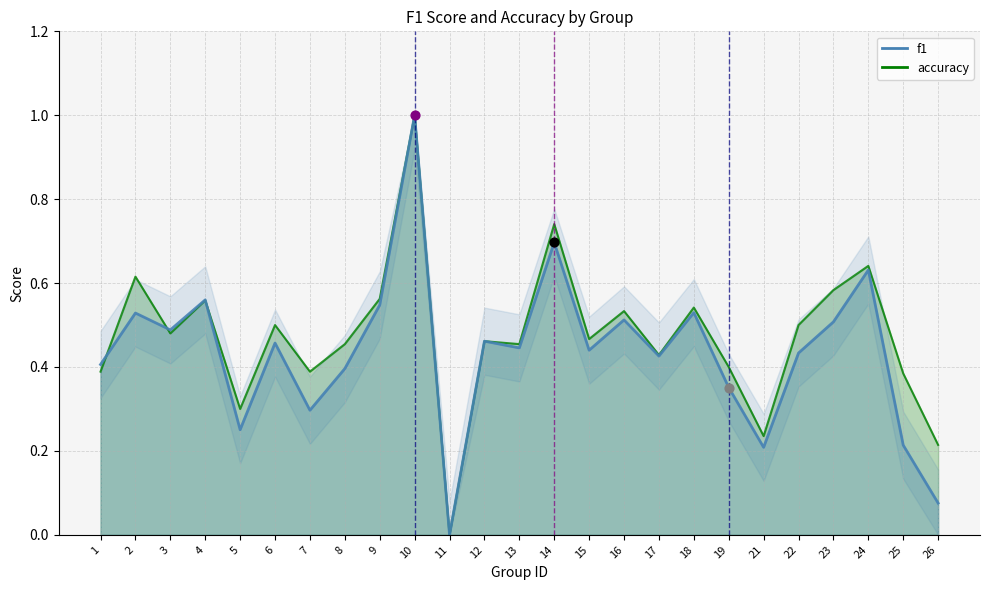

What is the total value across all series at 14?

1.4